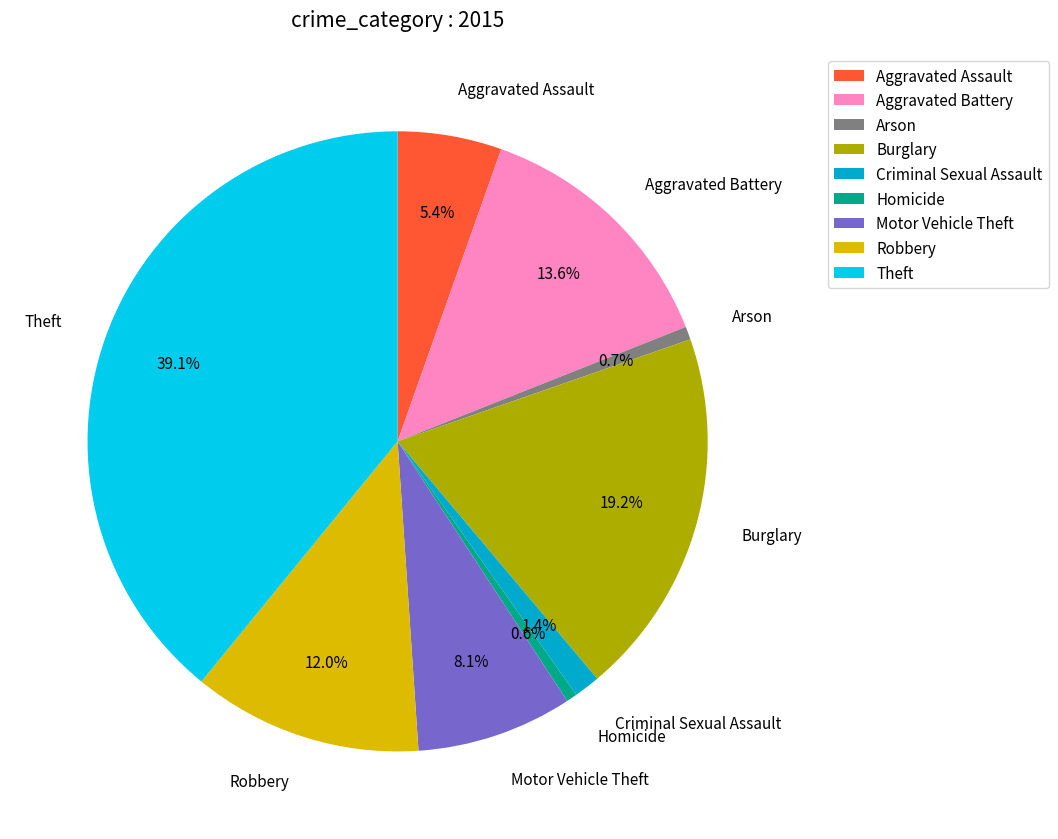

Count the number of slices in the pie.

9